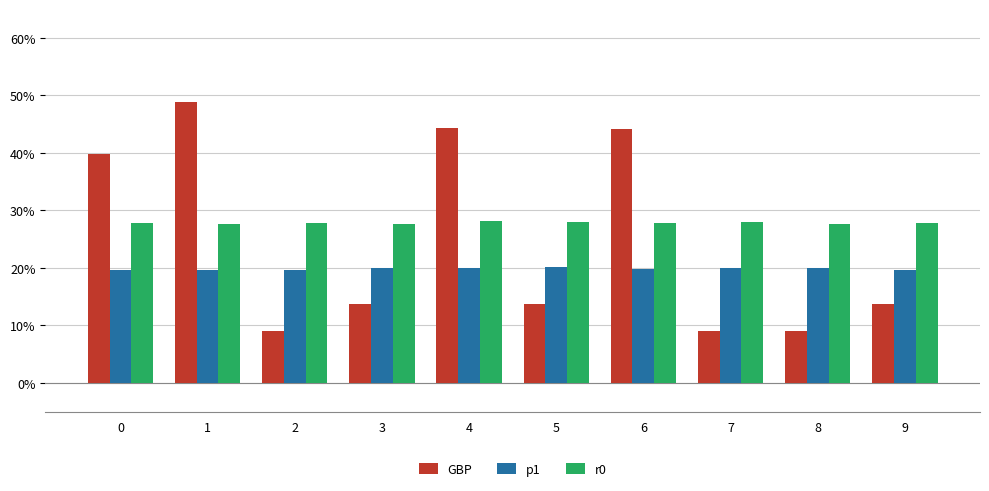

What are all the series names shown in the legend?

GBP, p1, r0